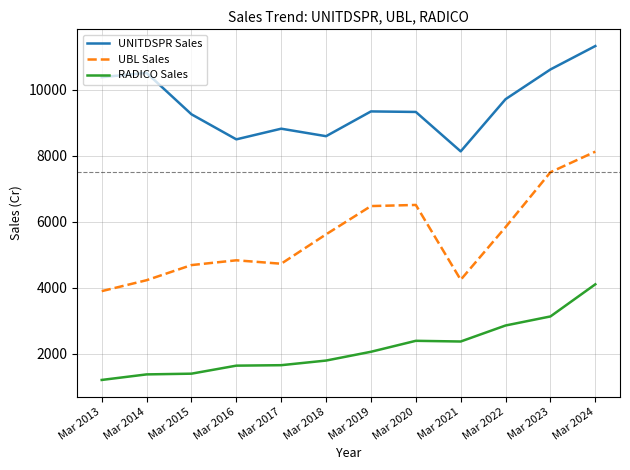

Where is UNITDSPR Sales nearest to the value 9726?

Mar 2022